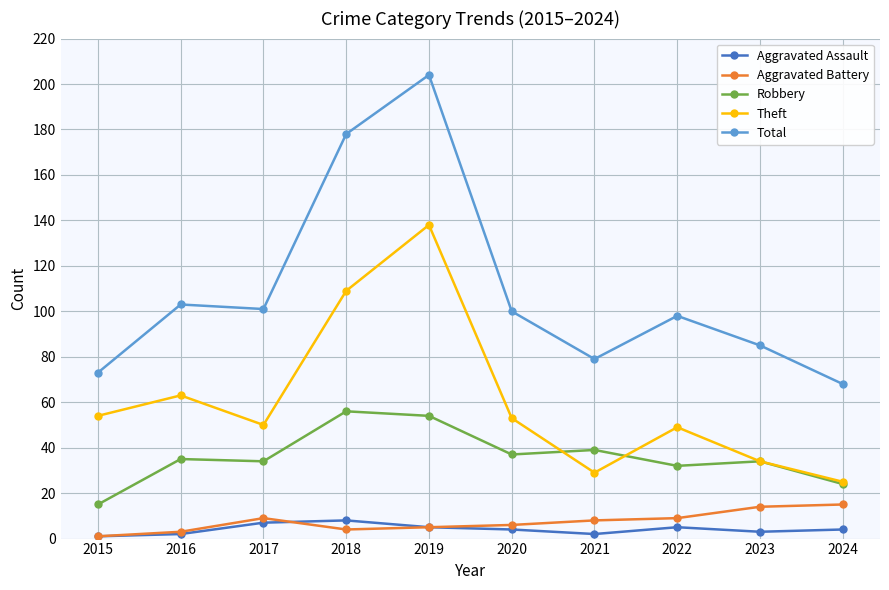

Which series has the largest range (max minus min)?

Total